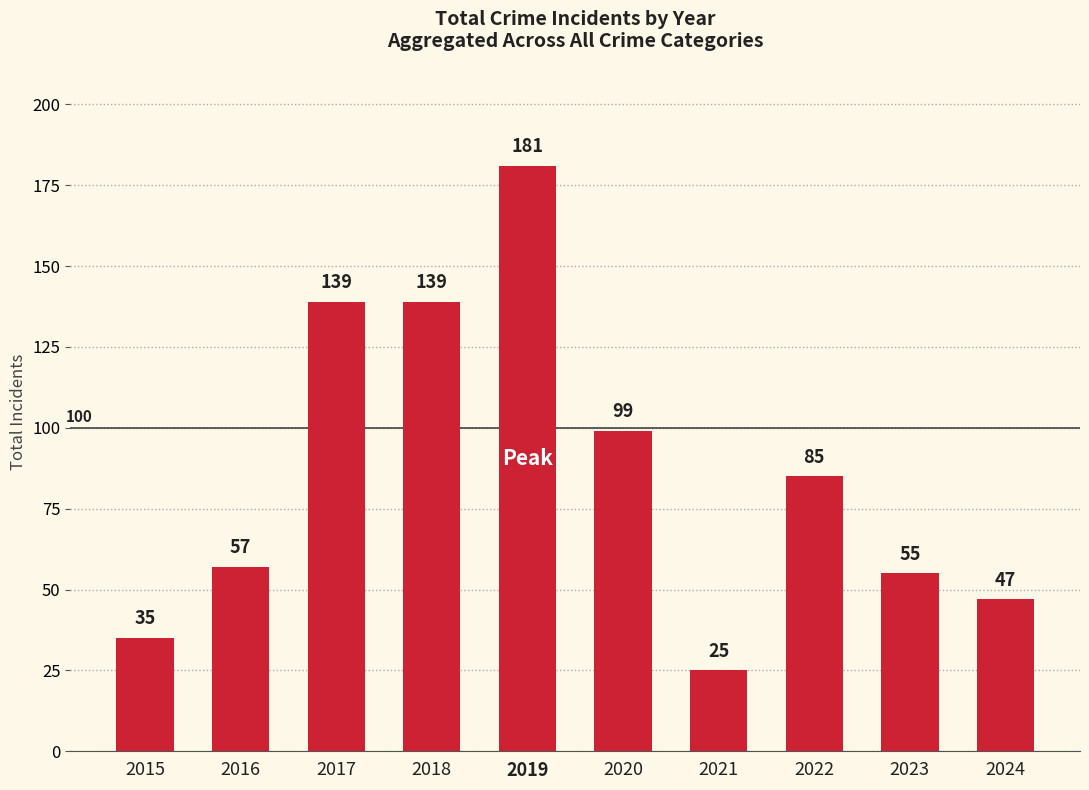

Reading left to right, list all the values displayed in this chart.

2015=35	2016=57	2017=139	2018=139	2019=181	2020=99	2021=25	2022=85	2023=55	2024=47